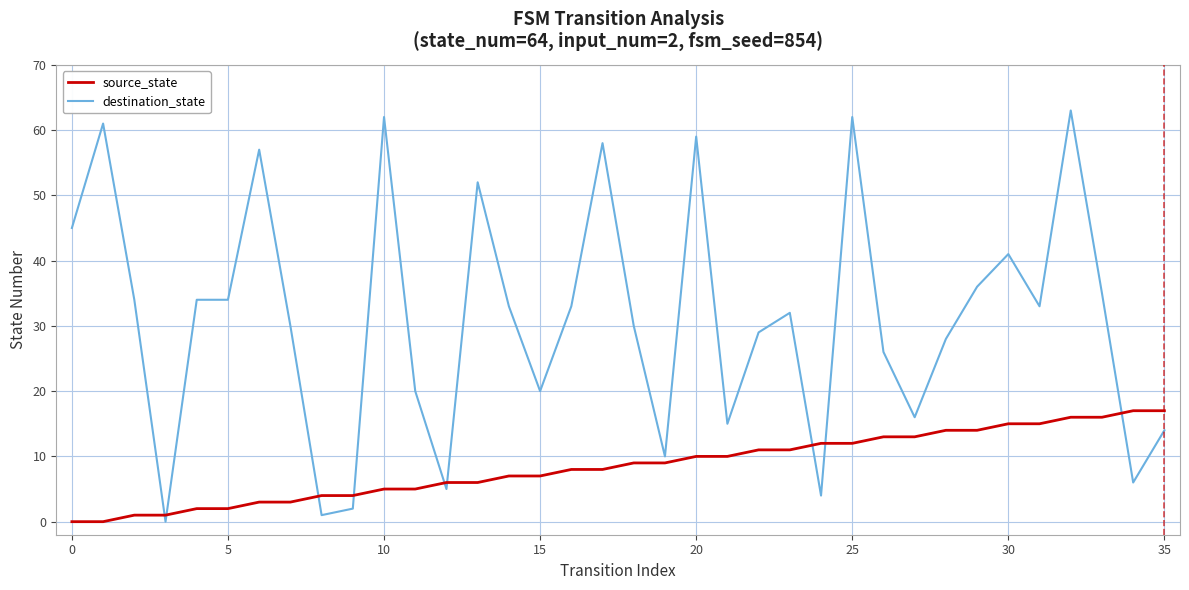

How many series are shown in this chart?

2